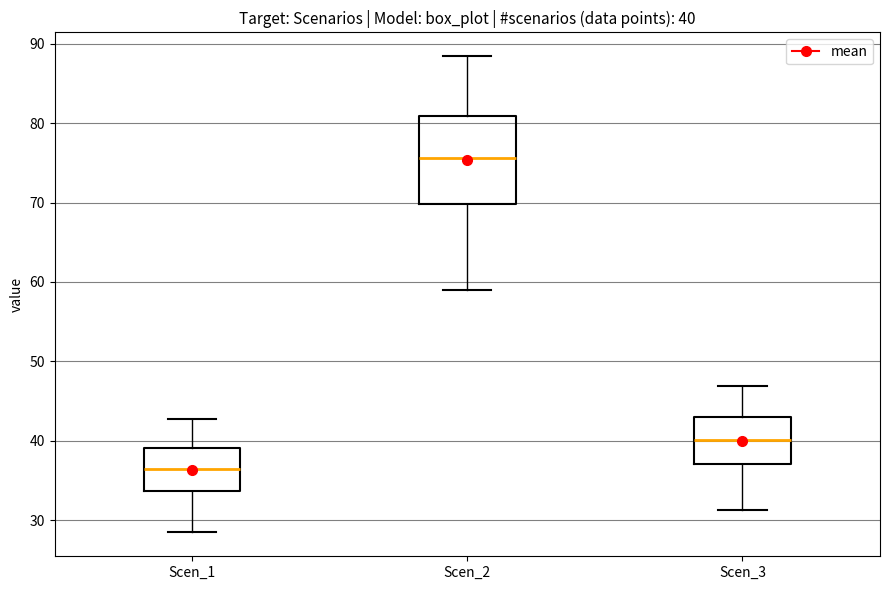

Which box's median line is the highest?

Scen_2